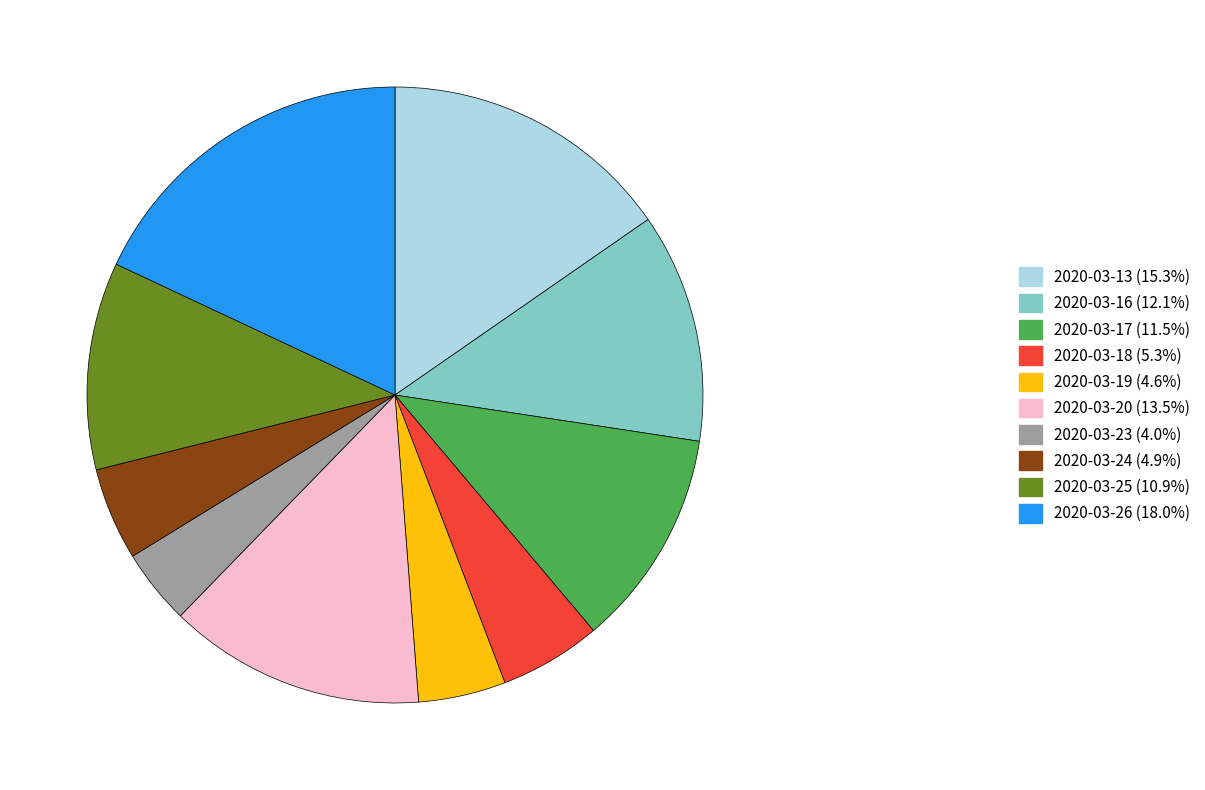

Is the sum of 2020-03-26 (18.0%) and 2020-03-25 (10.9%) greater than half?

No